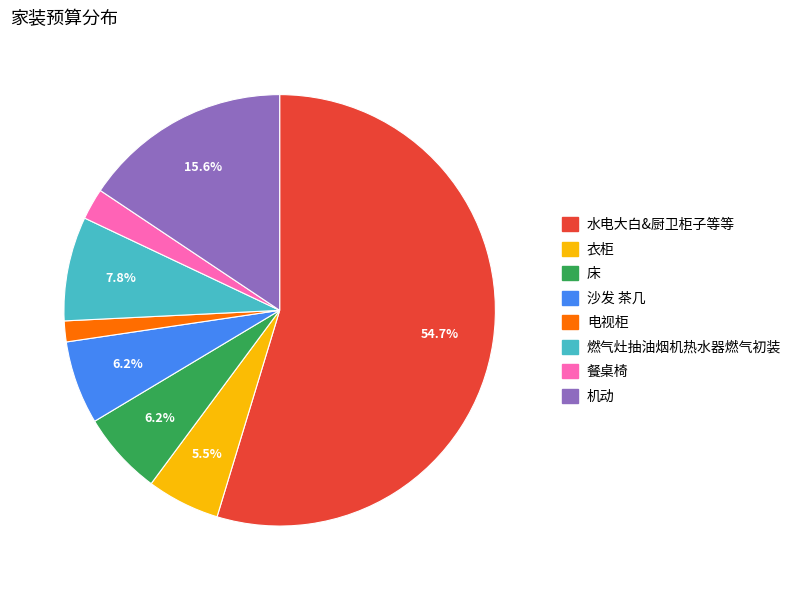

What percentage is the 机动 slice, to the nearest percent?

16%